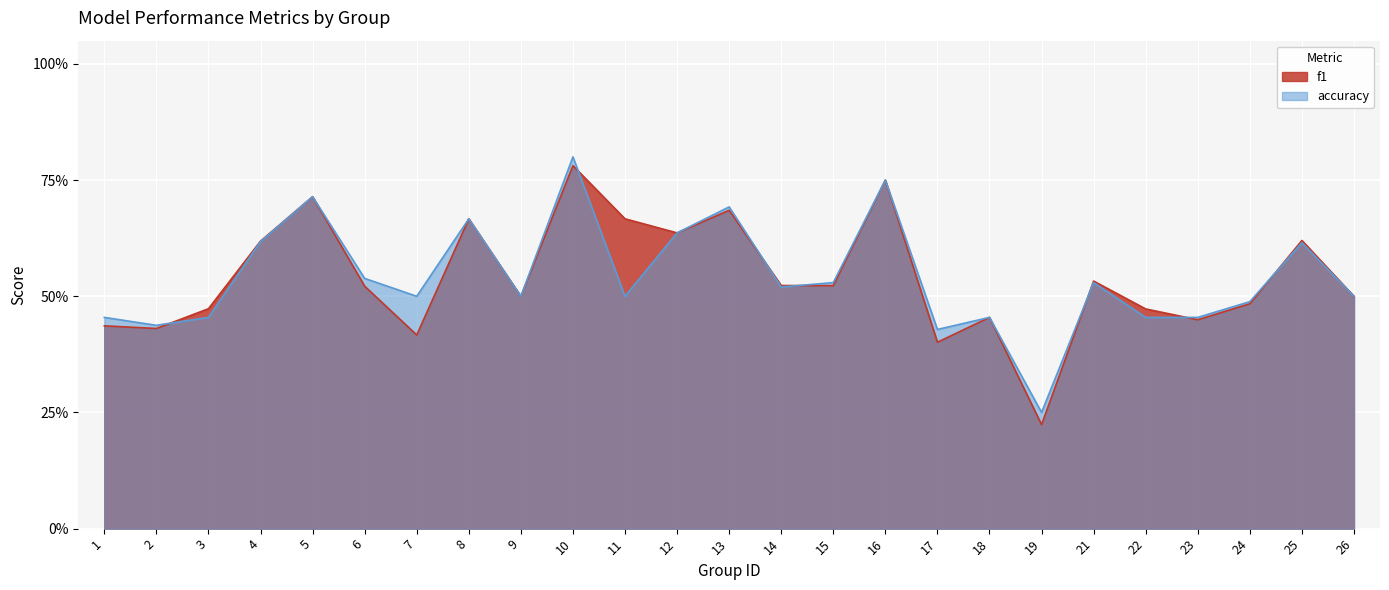

After their last crossing, which series has the higher values: accuracy or f1?

f1